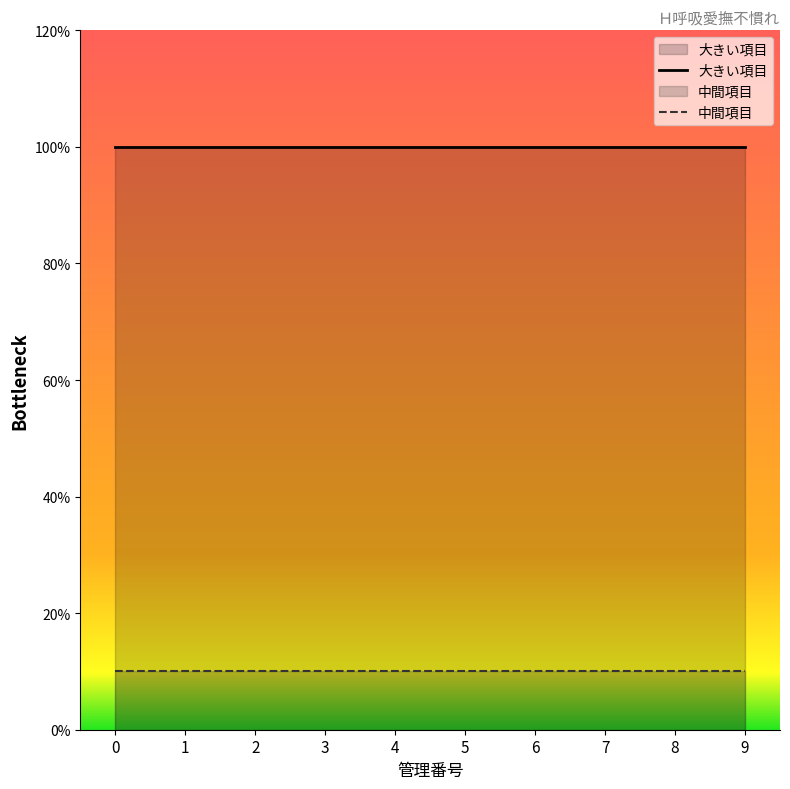

Rank the categories by 中間項目 value from highest to lowest.

0, 1, 2, 3, 4, 5, 6, 7, 8, 9